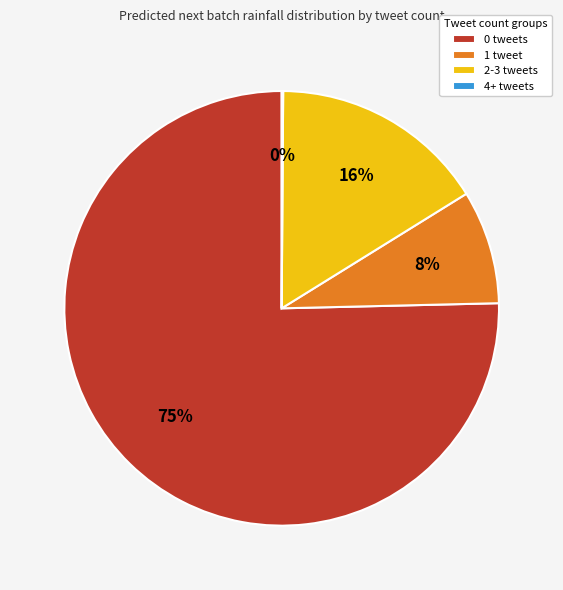

To the nearest percent, what percentage of the pie is 2-3 tweets?

16%